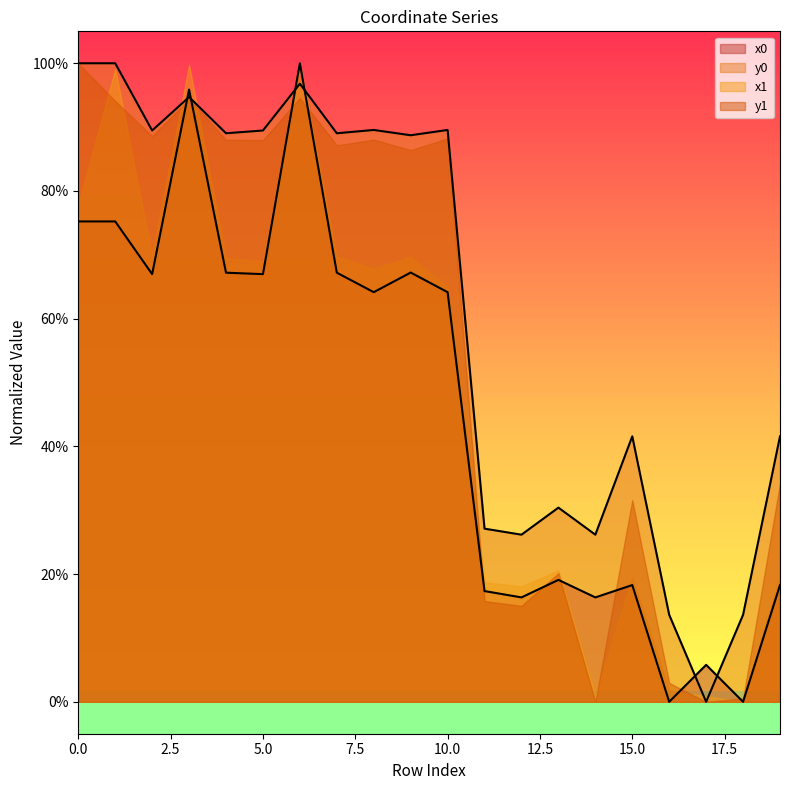

Between which two adjacent categories do y0 and x0 first intersect?

2 and 3